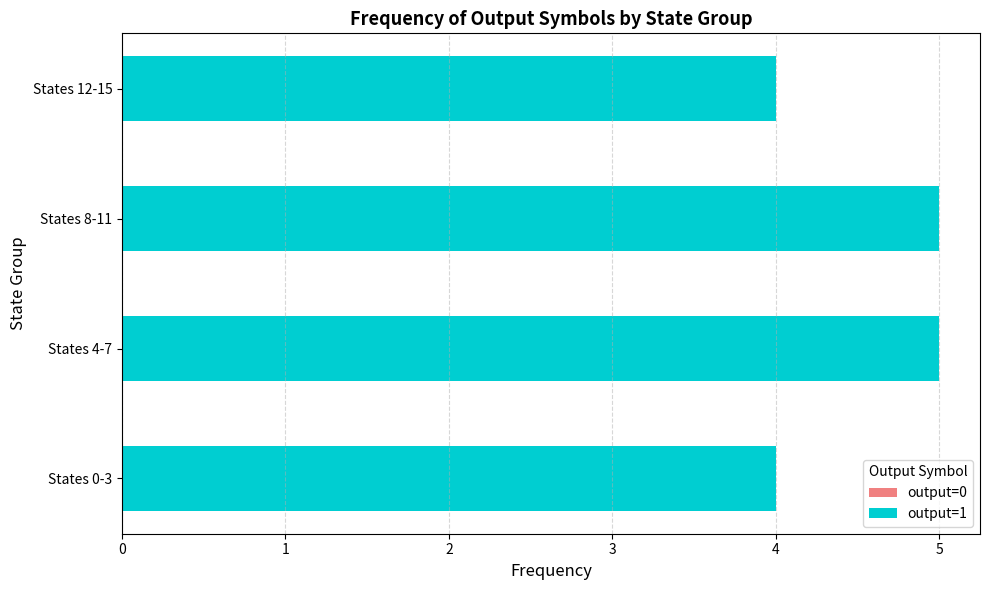

What is the value of the output=1 bar at the 4th from the left?

4